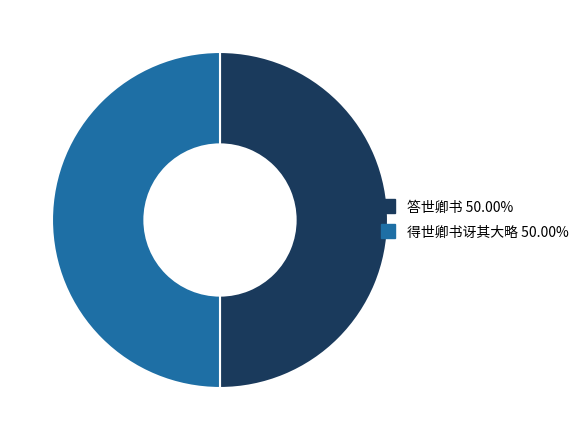

Do 答世卿书 and 得世卿书讶其大略 together represent more than half of the pie?

Yes